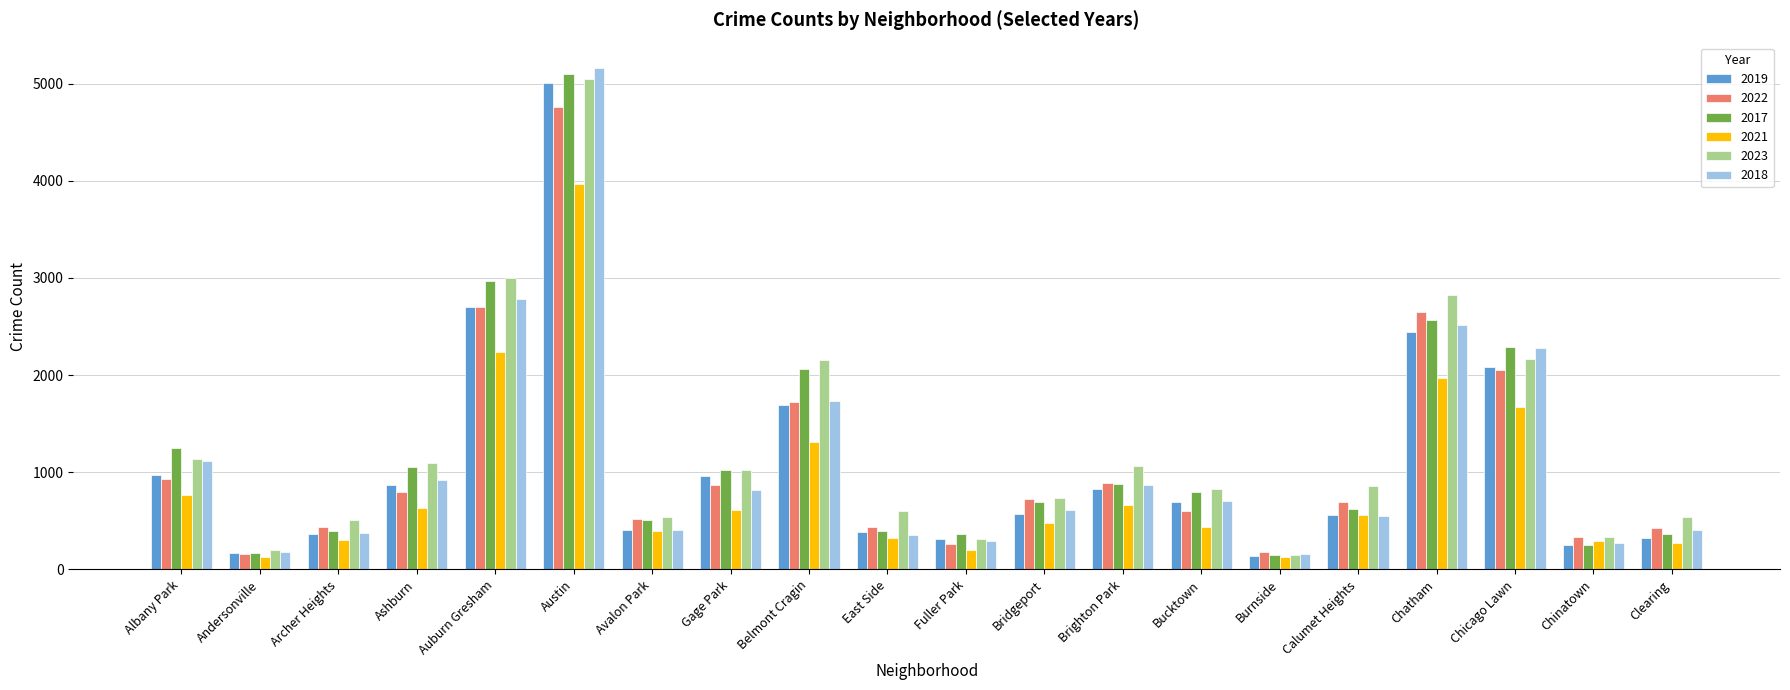

What is the difference between the highest and lowest values at Belmont Cragin?

848